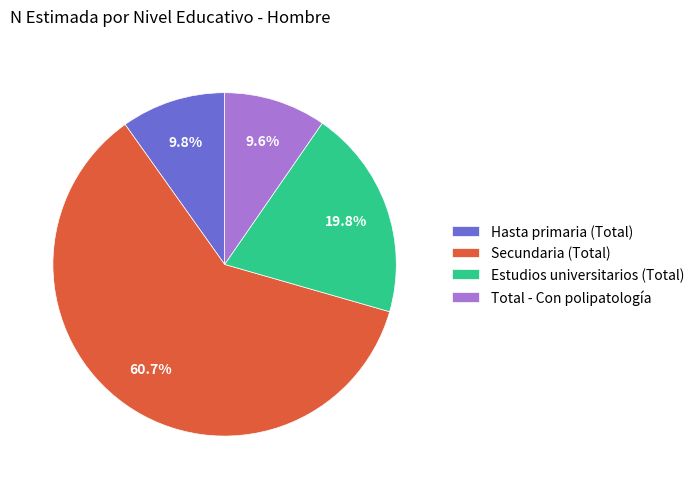

What is the largest slice in the pie chart?

Secundaria (Total)